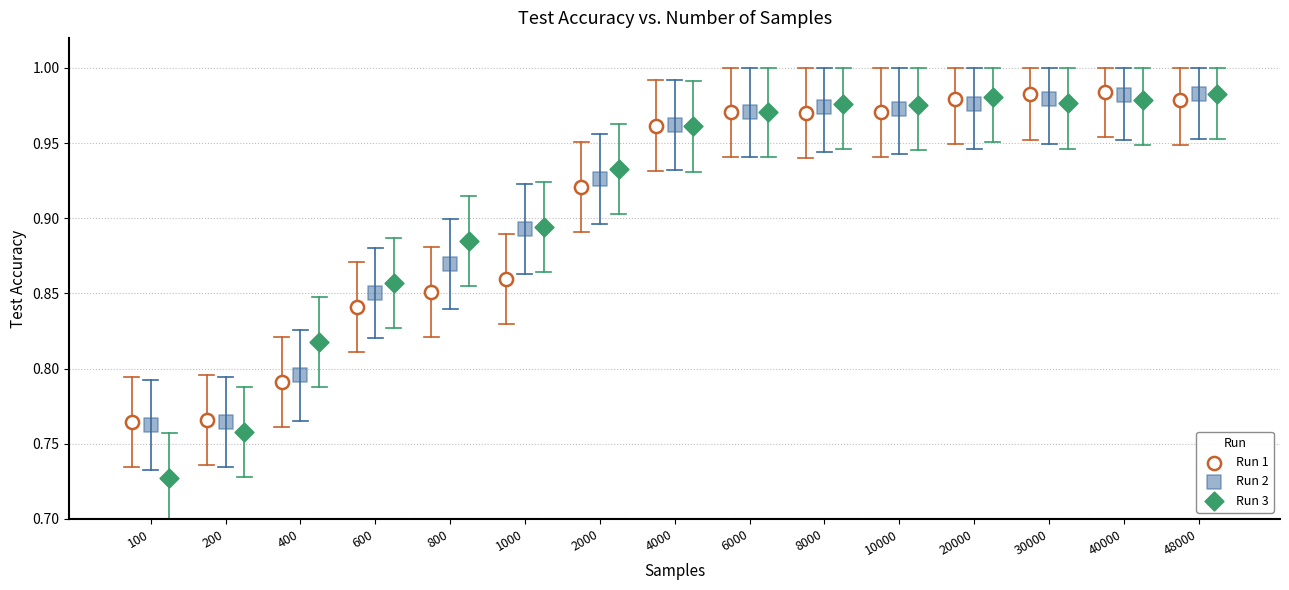

Which series reaches the minimum Y coordinate?

Run 3